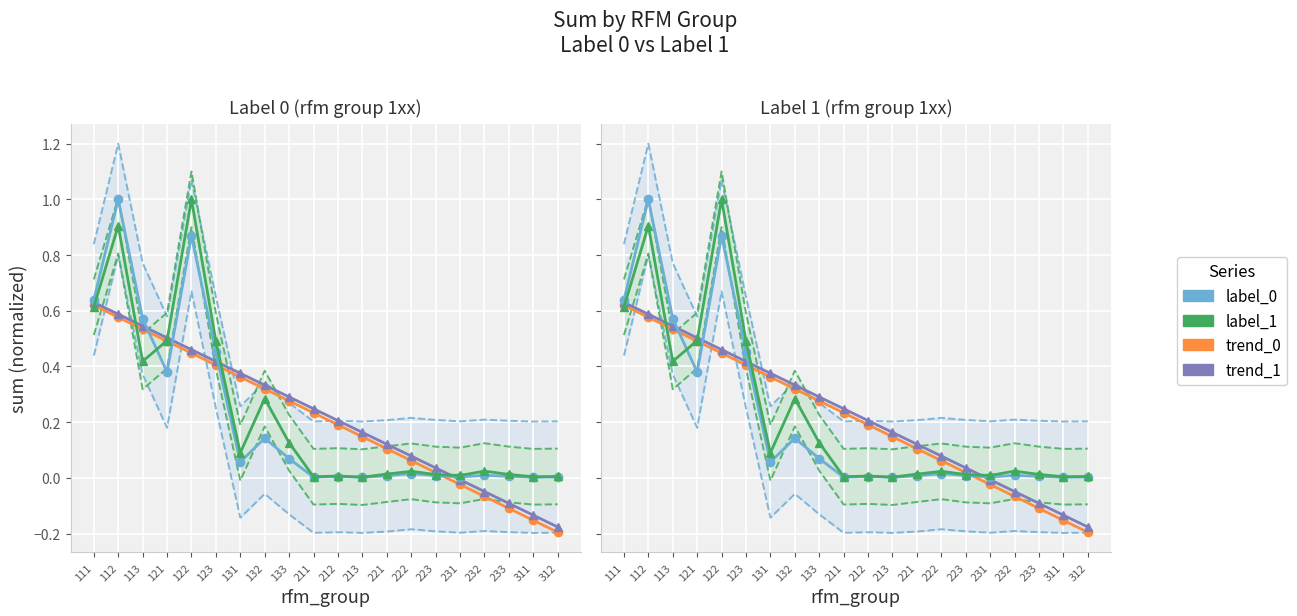

In label_1, how many points are higher than both neighbors (excluding endpoints)?

6